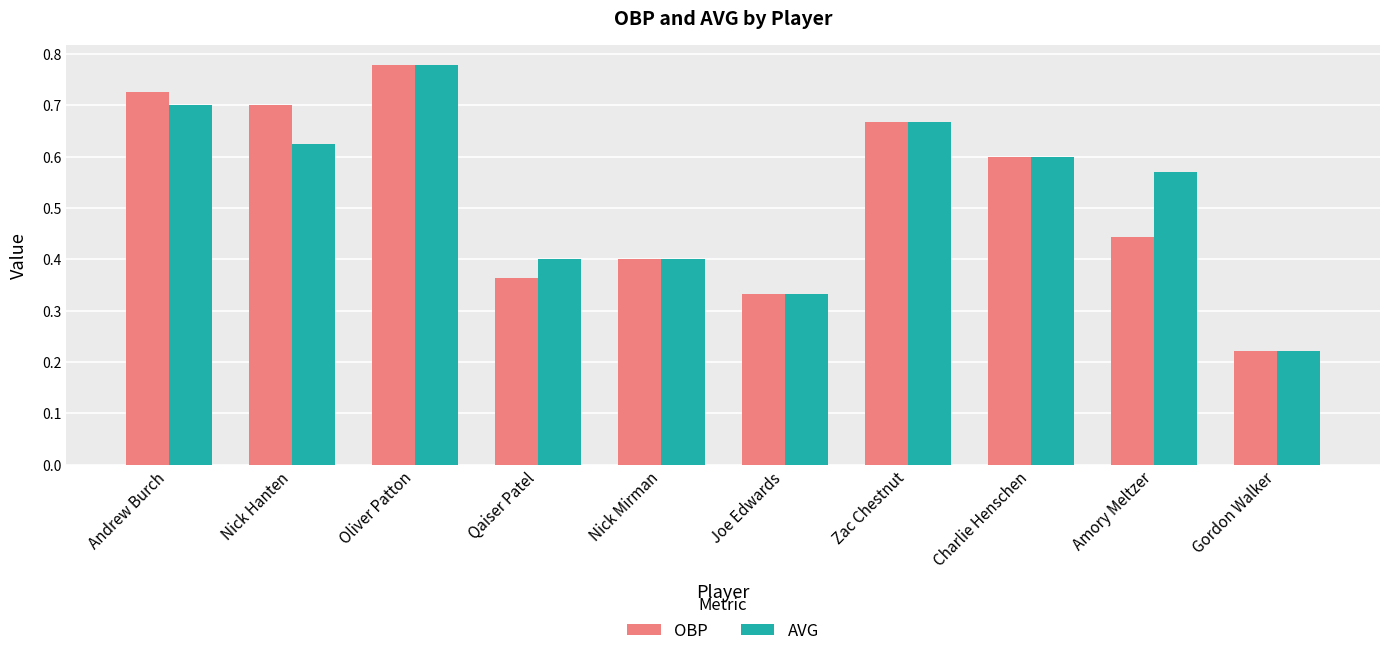

Which category has the lowest value in the AVG series?

Gordon Walker